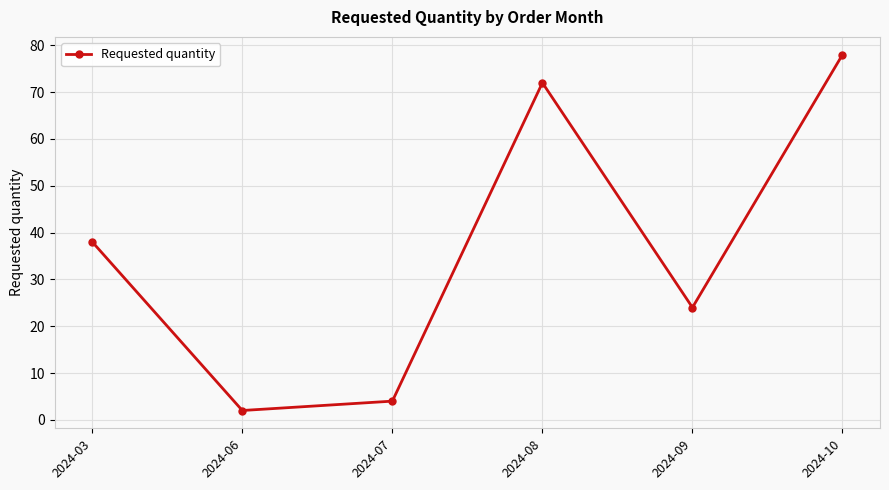

The value at 2024-06 is 2. True or false?

True